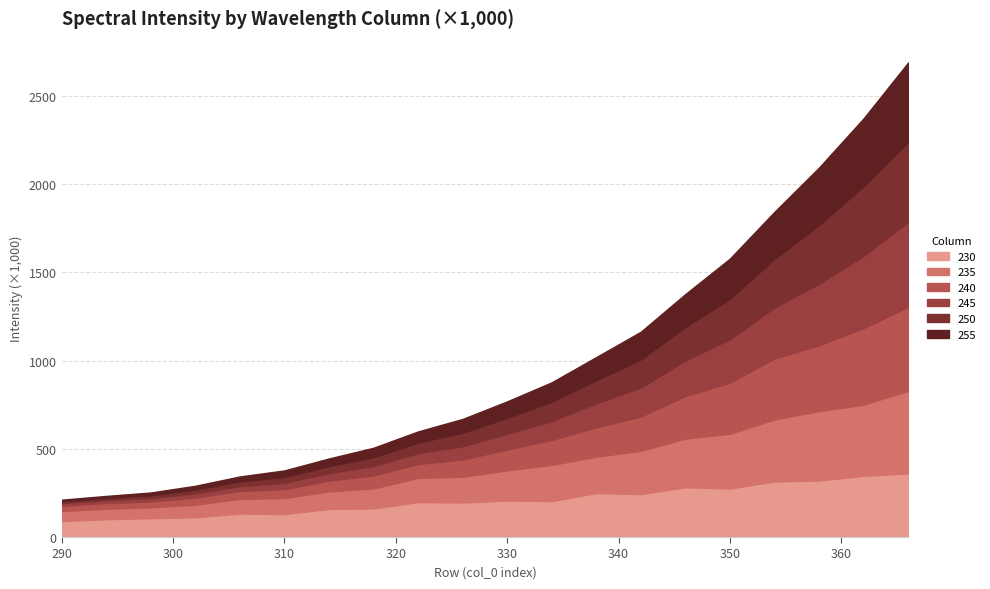

What is the value of the 230 point at the 19th from the left?

346528.0